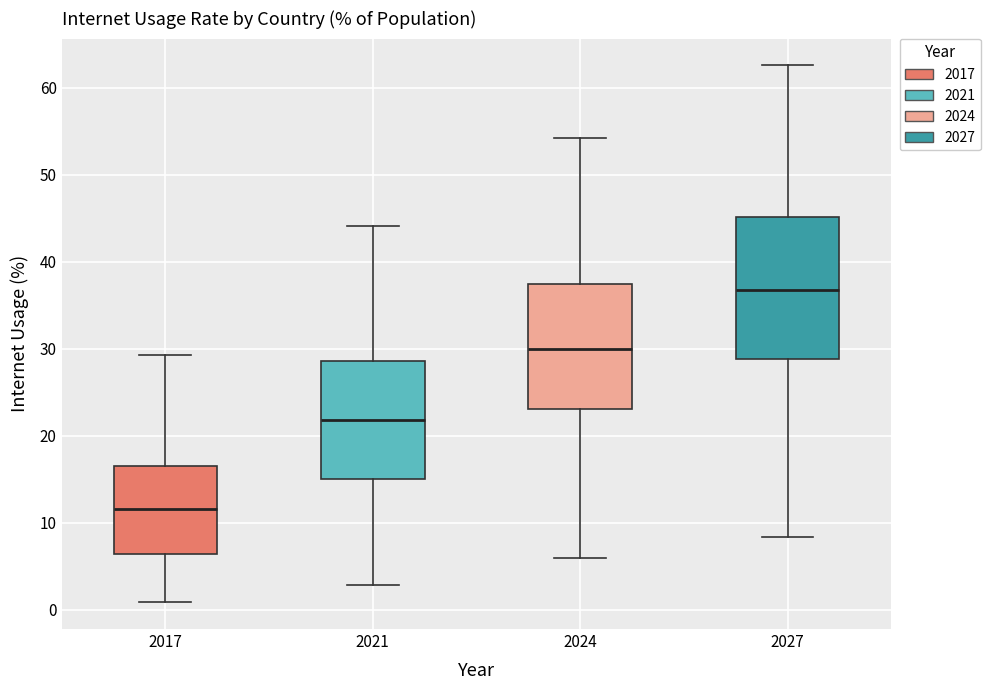

Reading left to right, read every box against the y-axis: the position of its median line, the range the box covers, and the ends of its whiskers. The values are not printed on the chart, so give them approximately, as read against the axis.

2017: median 12, box 6 to 17, whiskers 1 to 29
2021: median 22, box 15 to 29, whiskers 3 to 44
2024: median 30, box 23 to 37, whiskers 6 to 54
2027: median 37, box 29 to 45, whiskers 8 to 63